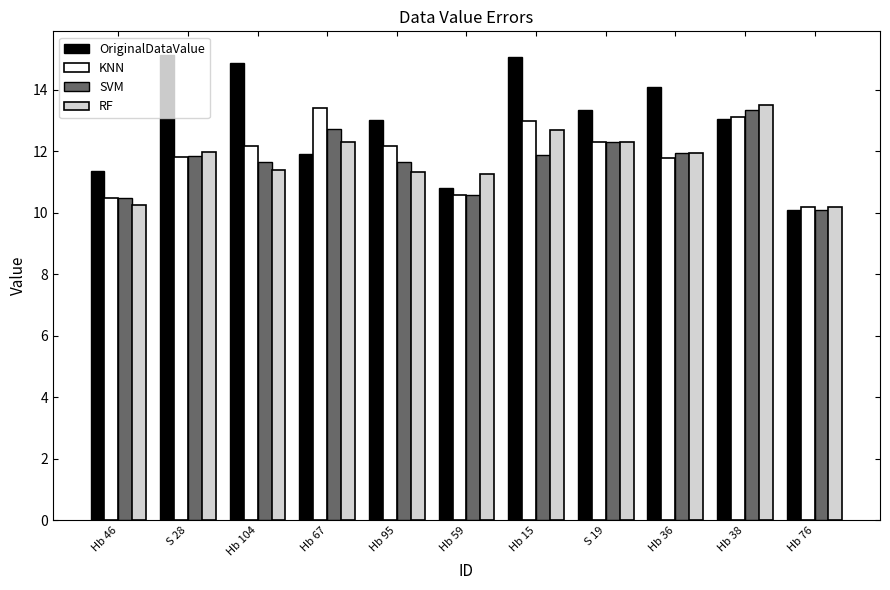

What is the difference between the RF values at Hb 36 and Hb 46?

1.7